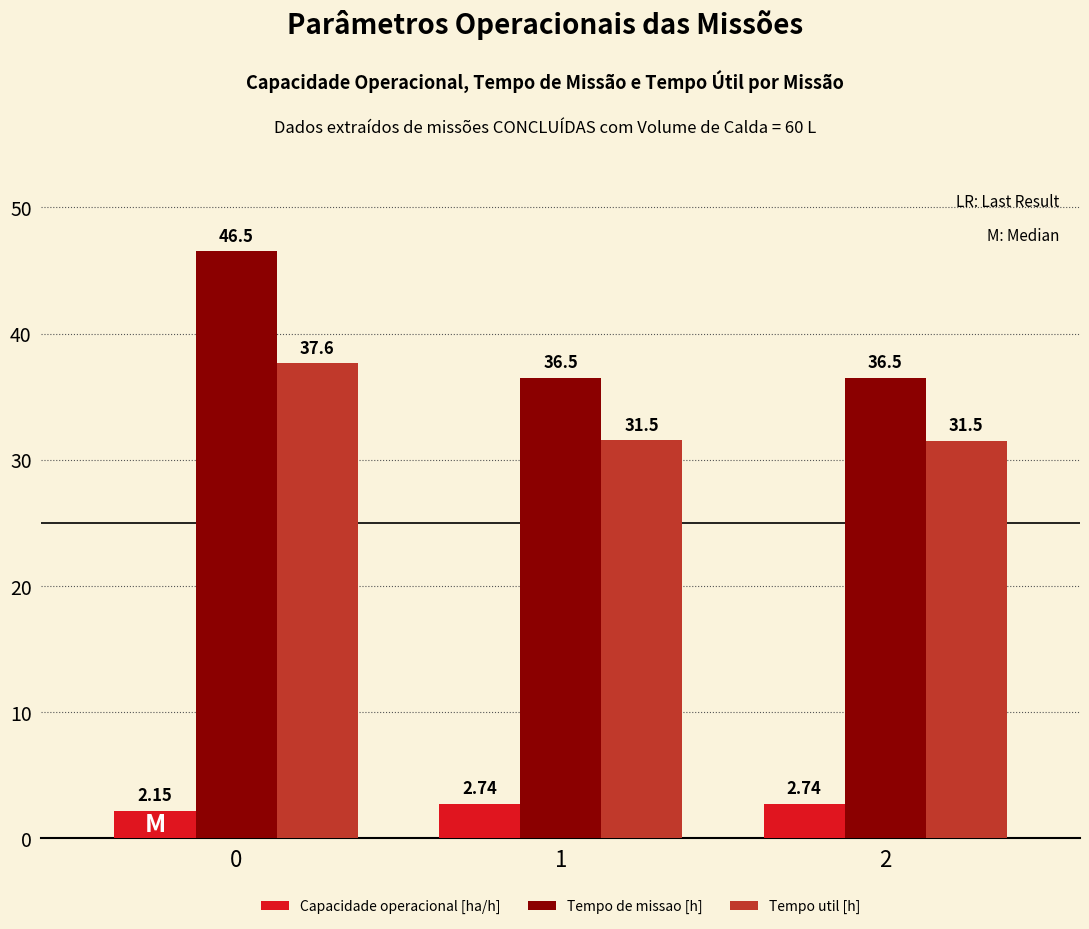

List the series in order of their overall mean, lowest first.

Capacidade operacional [ha/h], Tempo util [h], Tempo de missao [h]